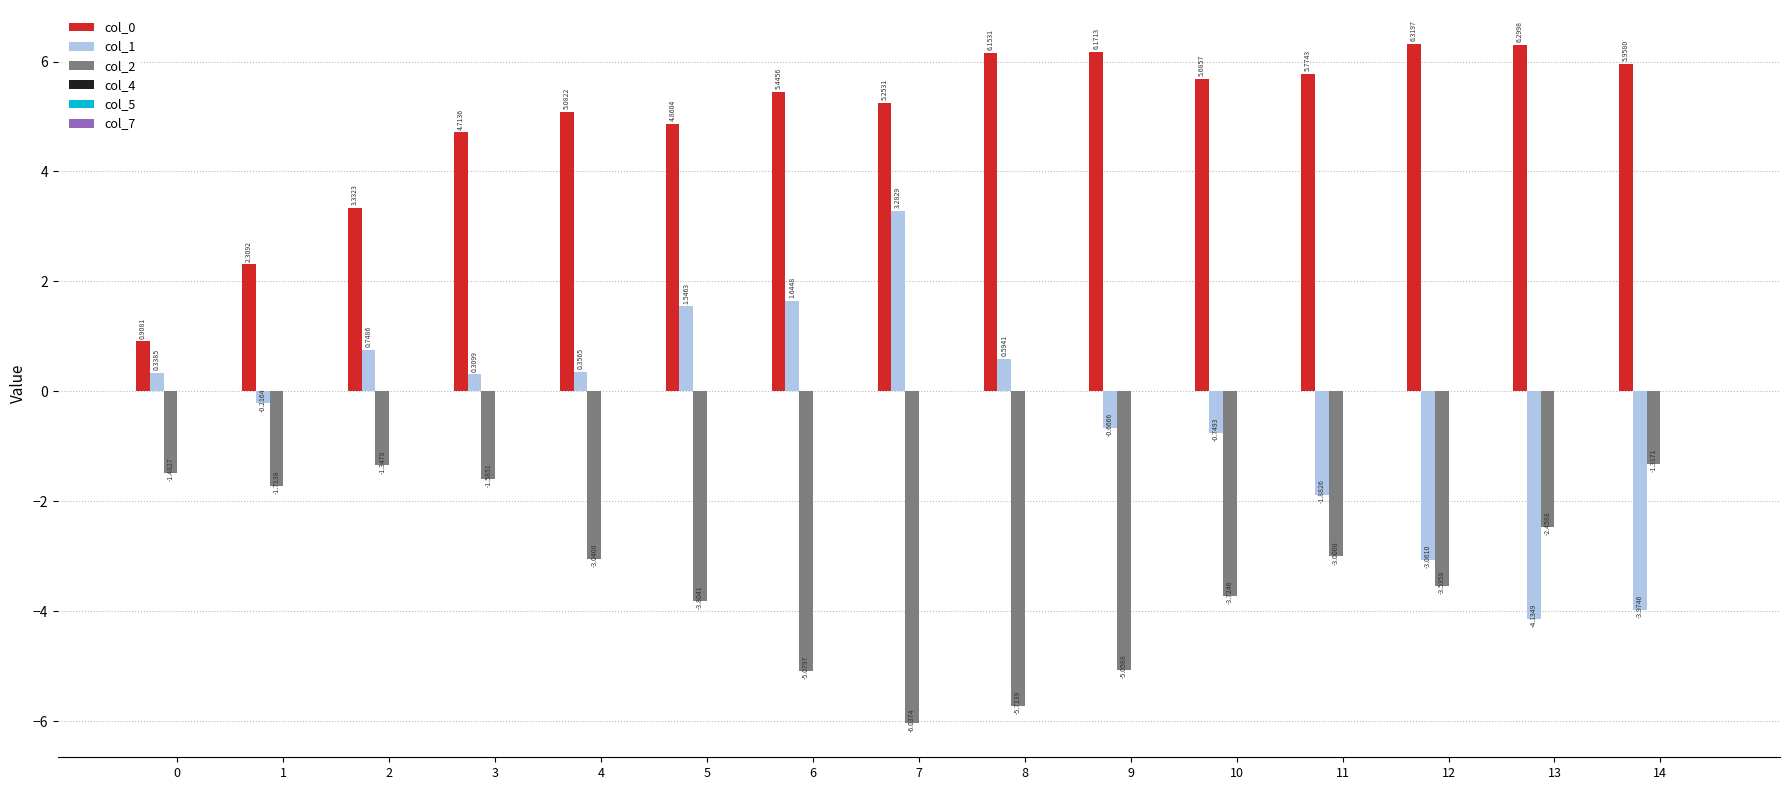

List the series in order of their peak value, highest first.

col_0, col_1, col_2